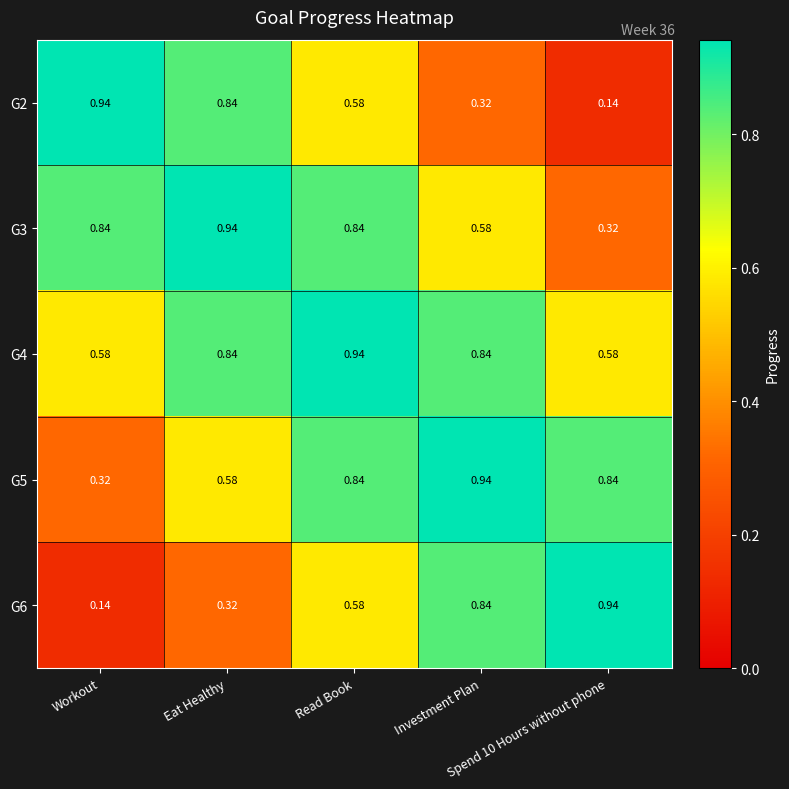

What is the spread (max minus min) of values at Workout?

0.8